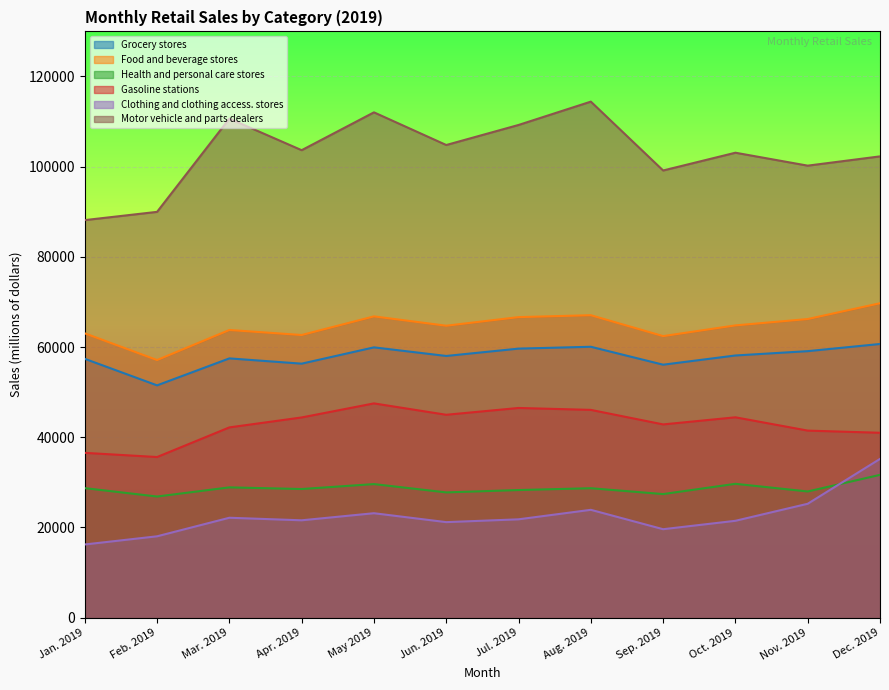

Is the value of Health and personal care stores at Feb. 2019 greater than the value of Clothing and clothing access. stores at Oct. 2019?

Yes